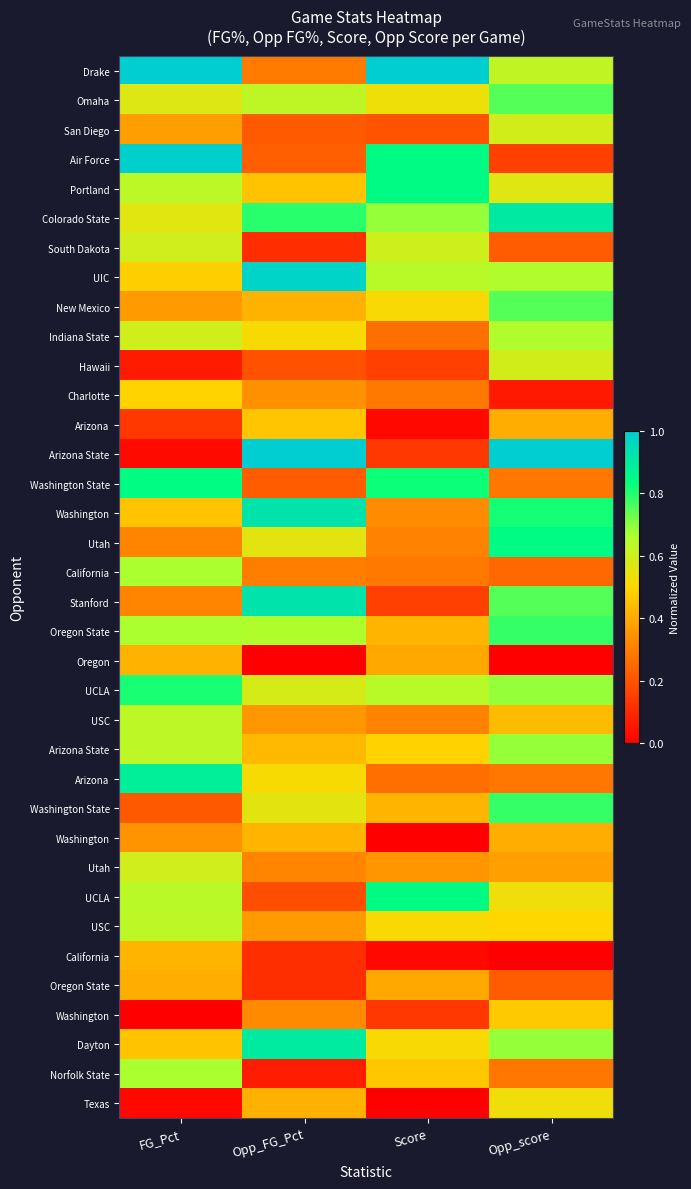

Count the number of data series in this chart.

36